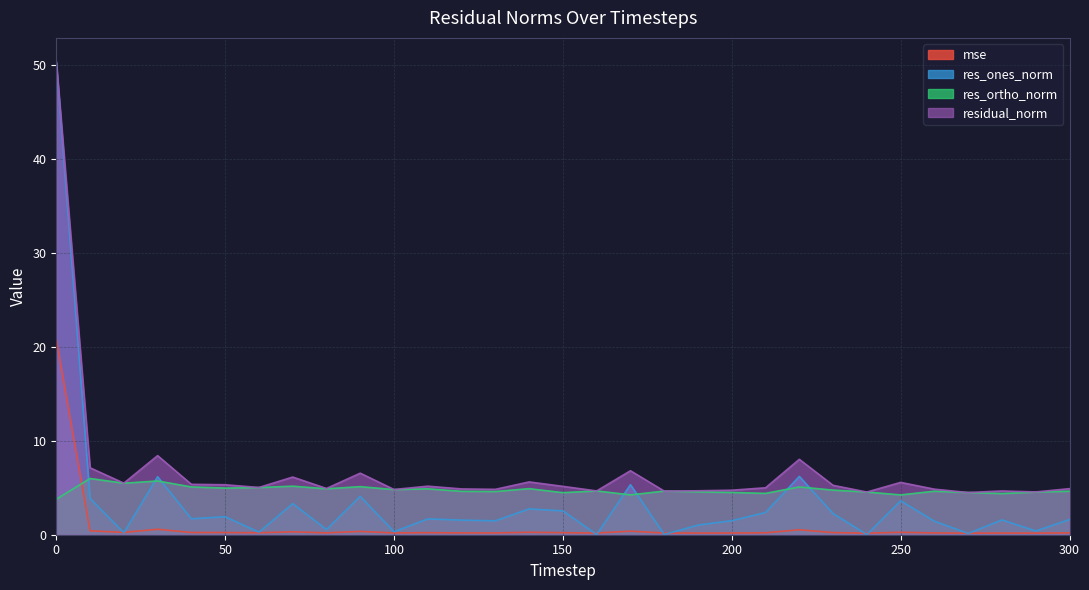

How many lines are shown in the chart?

4